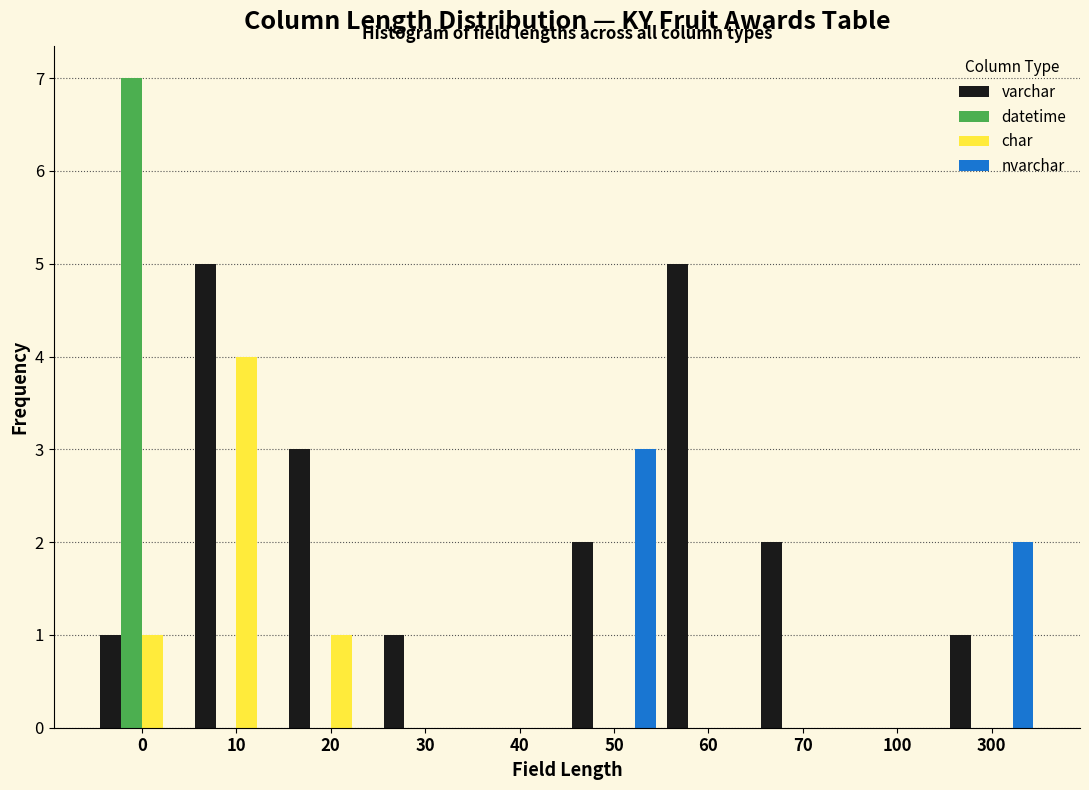

Is it true that nvarchar equals 0 at 60?

True